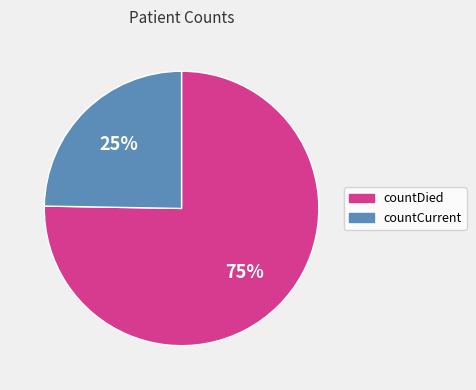

Is it true that countDied is 90% of the pie?

False